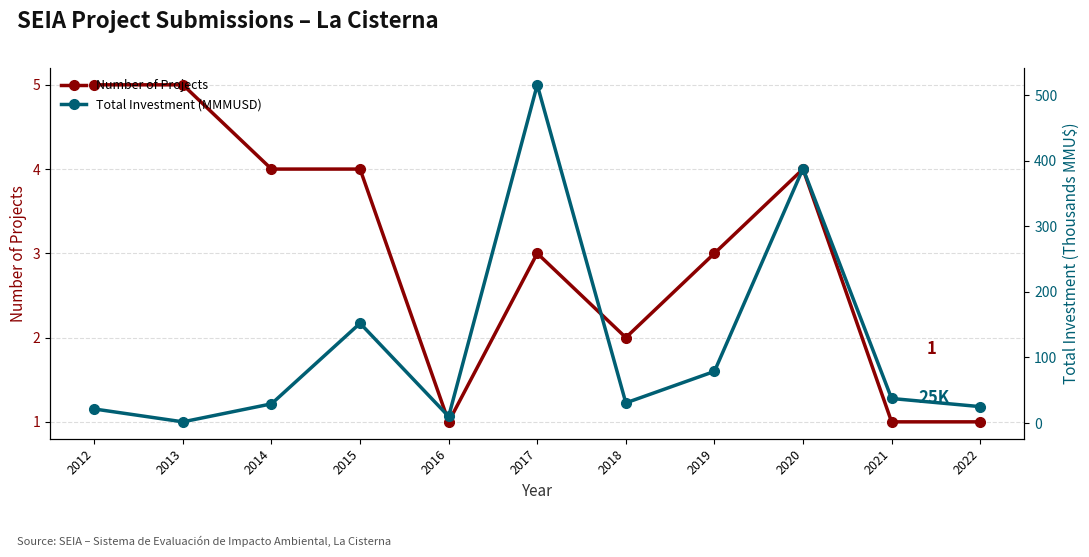

The Total Investment (MMMUSD) series shows 111.8 at 2019. True or false?

False